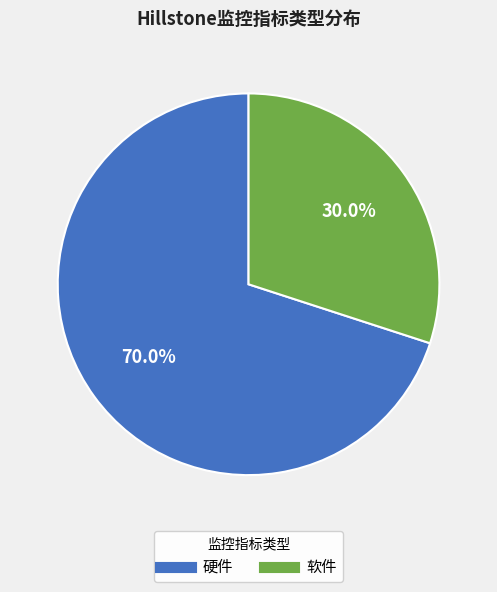

Is it true that 硬件 is 70% of the pie?

True